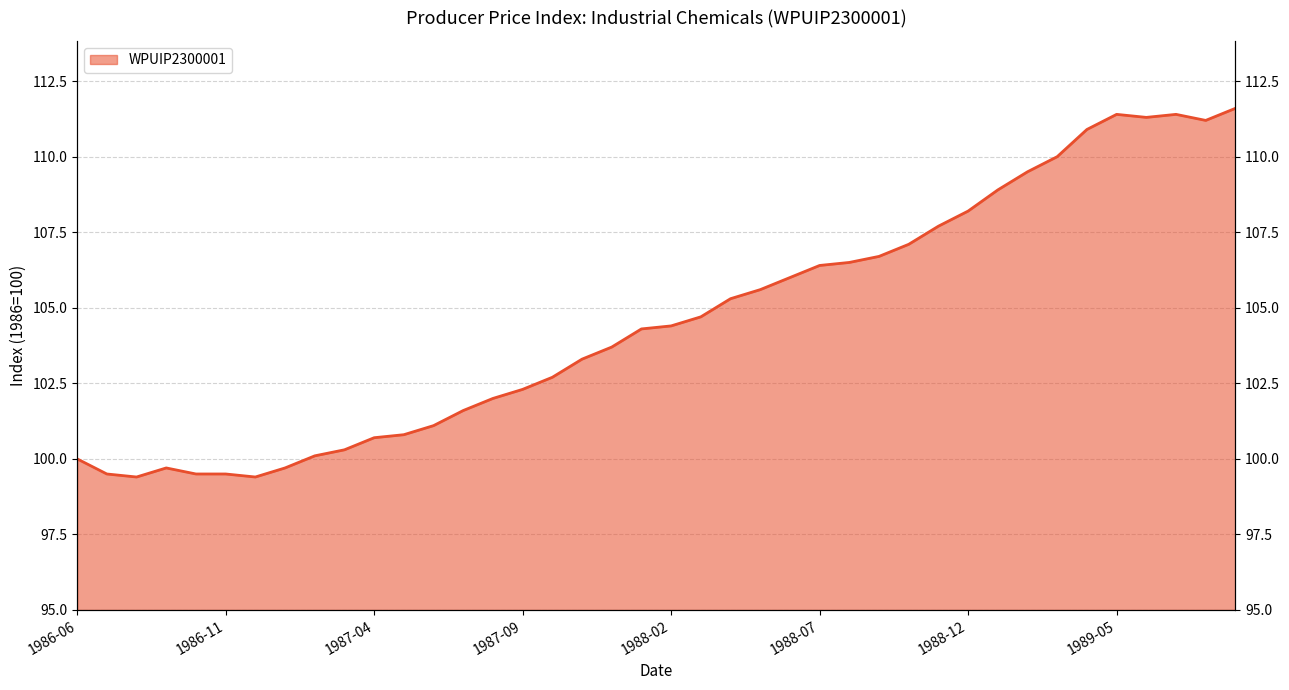

What is the label of the 2nd point from the left?

1986-07